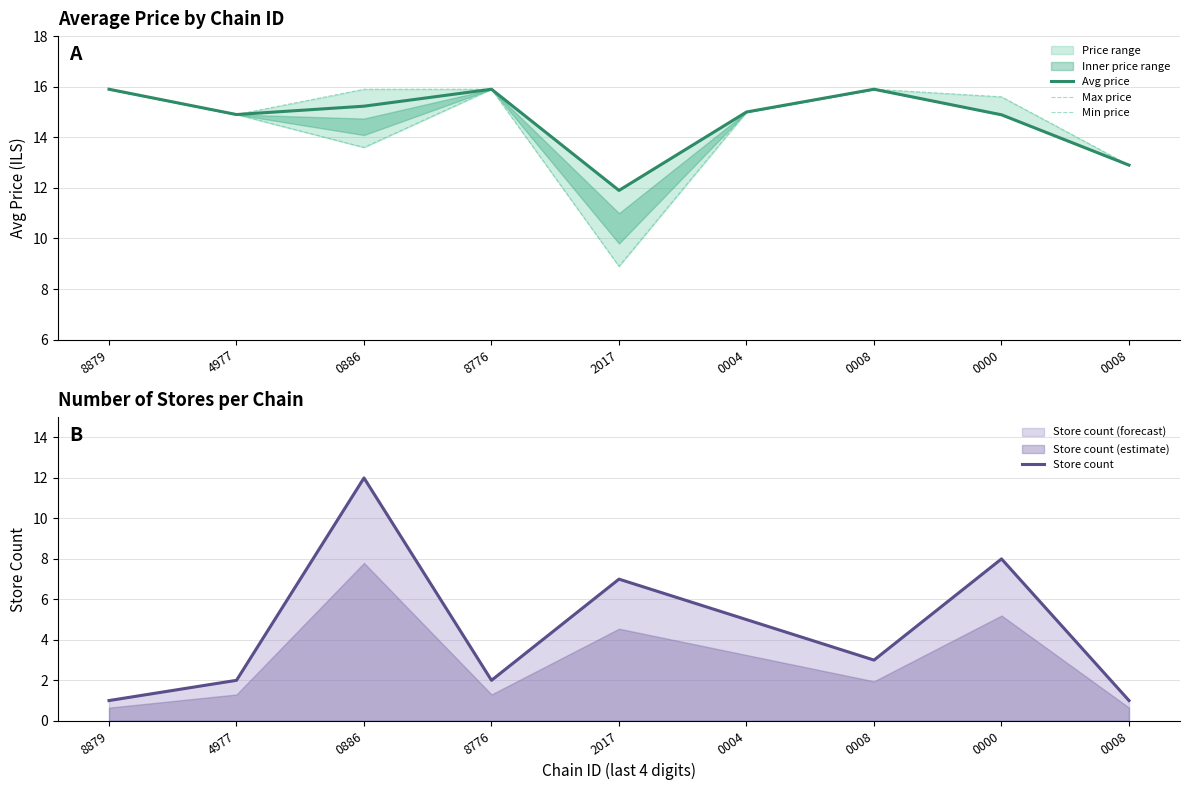

At how many categories does at least one series exceed 15?

5